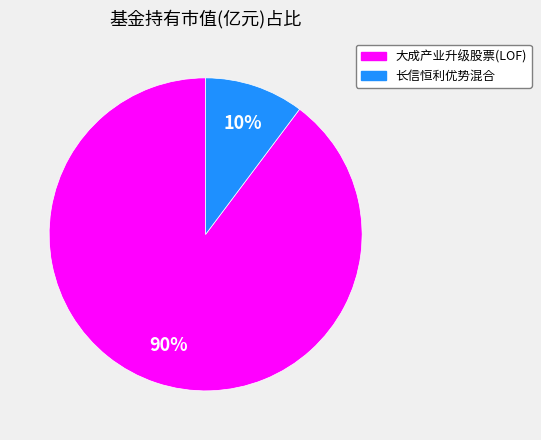

To the nearest percent, what is the difference between the 大成产业升级股票(LOF) and 长信恒利优势混合 slice percentages?

80%